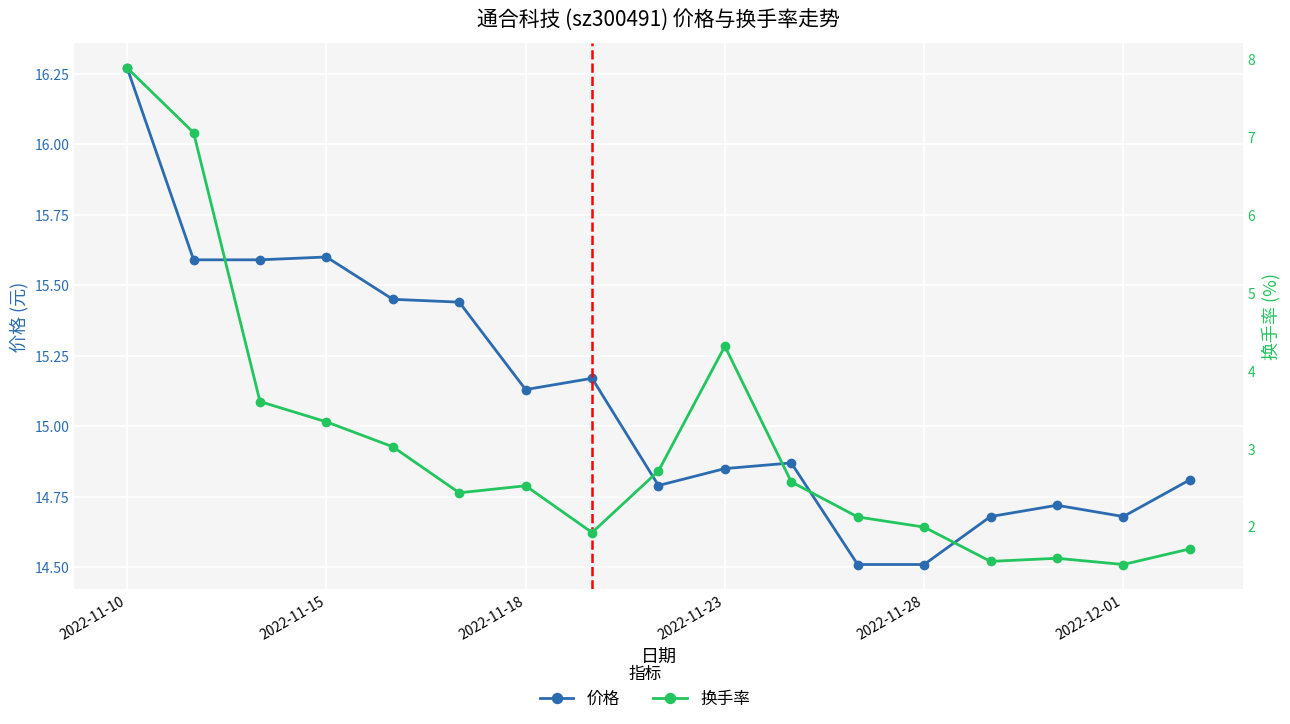

Between 10 and 6, which is larger?

6